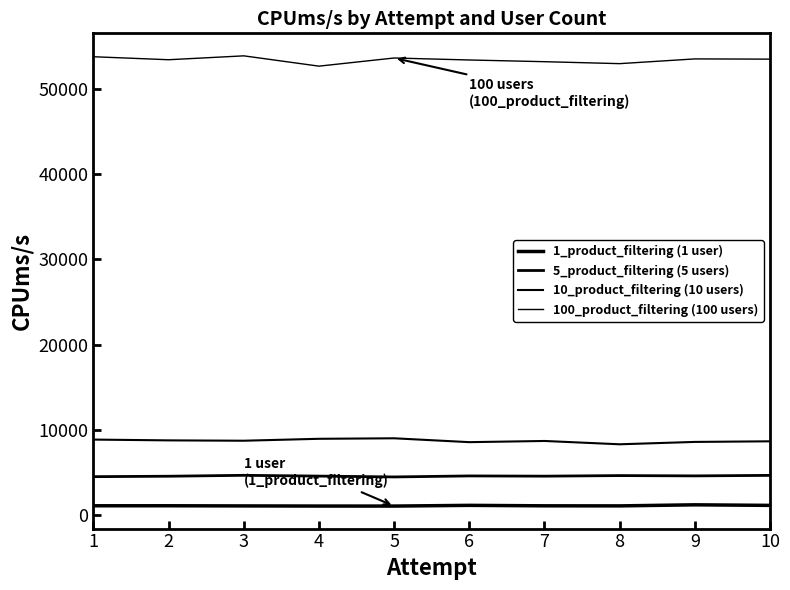

How many lines are shown in the chart?

4